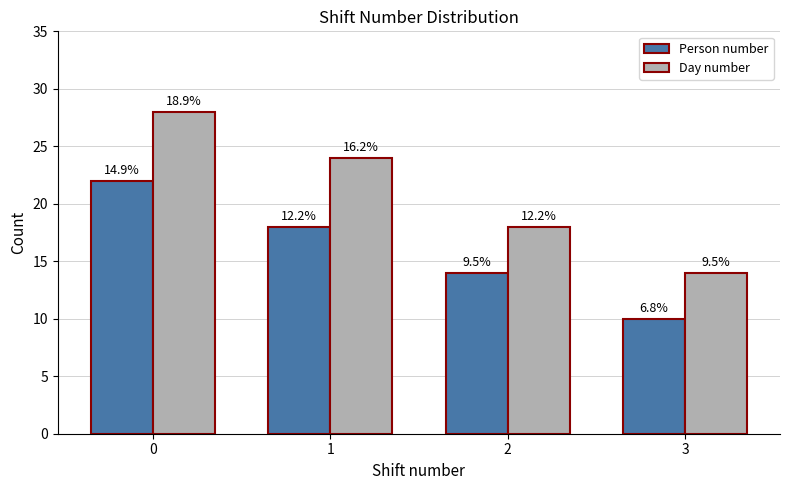

What is the maximum value shown in the chart?

28